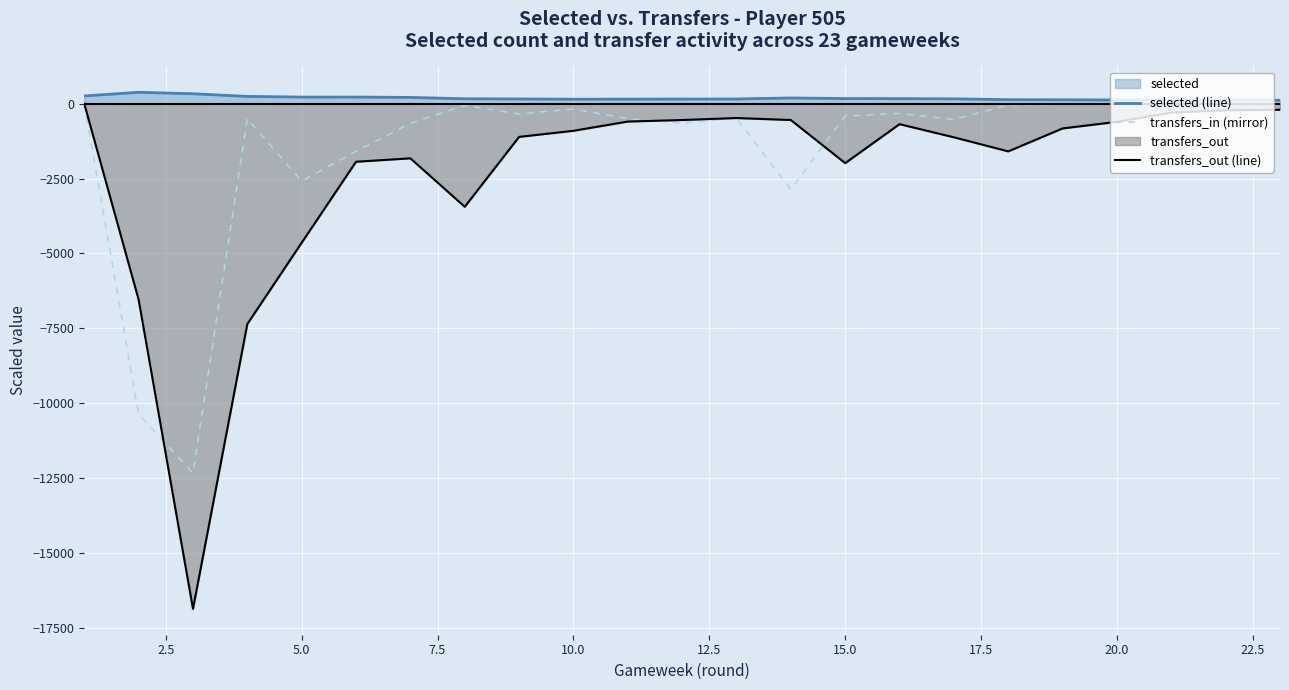

Count the number of categories in the chart.

23